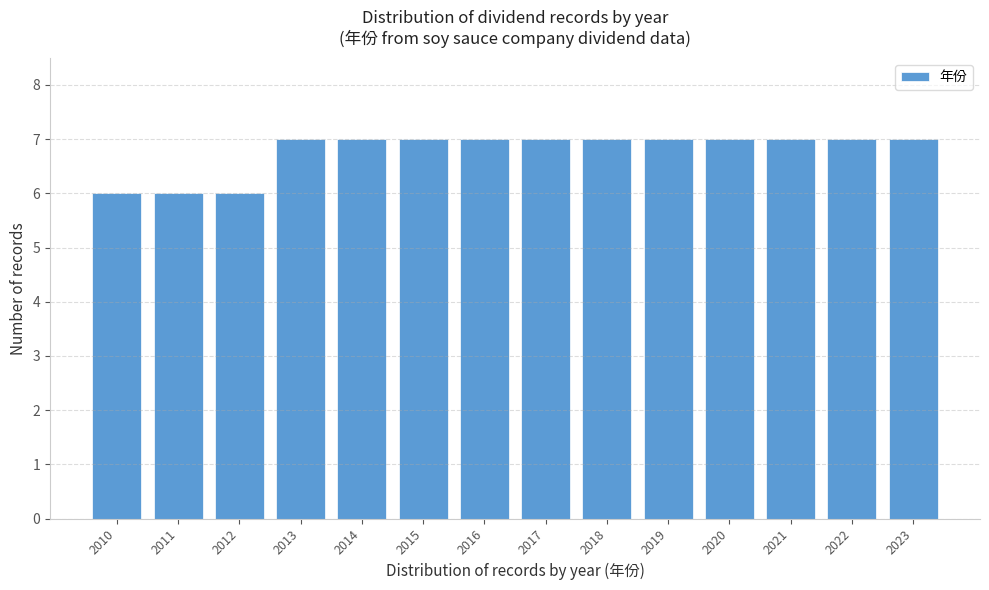

Reading right to left, transcribe all the data shown in this chart.

7	7	7	7	7	7	7	7	7	7	7	6	6	6